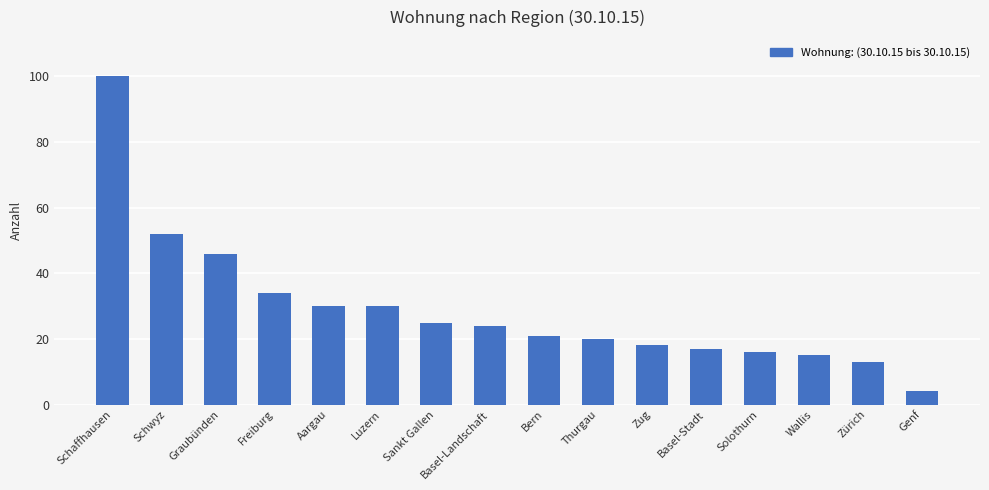

Are the bars horizontal?

No